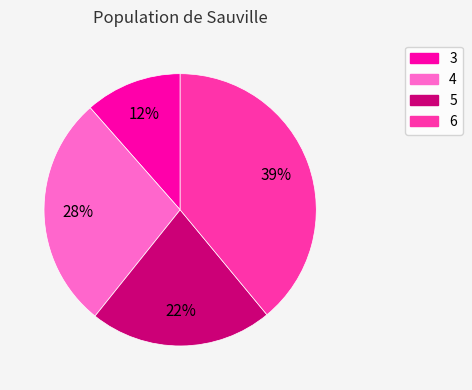

True or false: 3 accounts for 12% of the total.

True